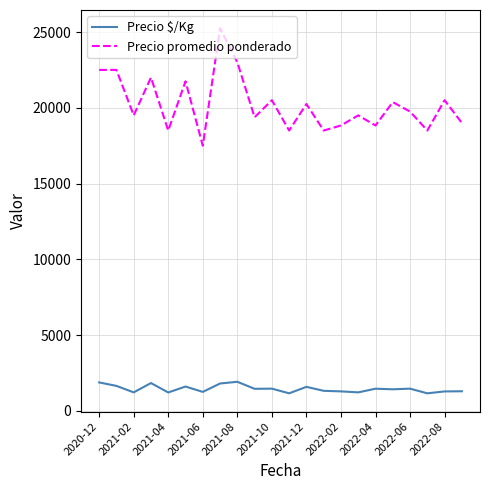

What are all the series names shown in the legend?

Precio $/Kg, Precio promedio ponderado